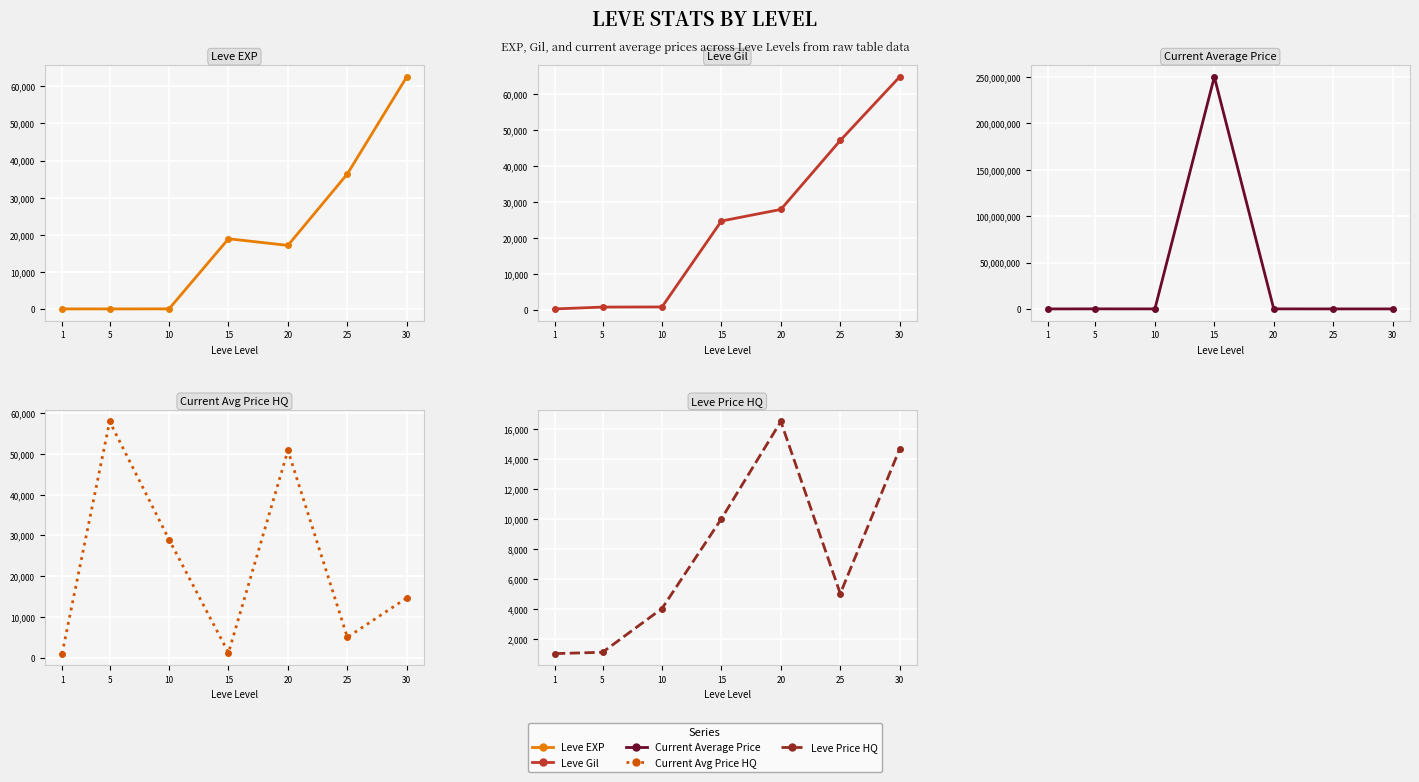

What is the smallest value displayed?

1.0